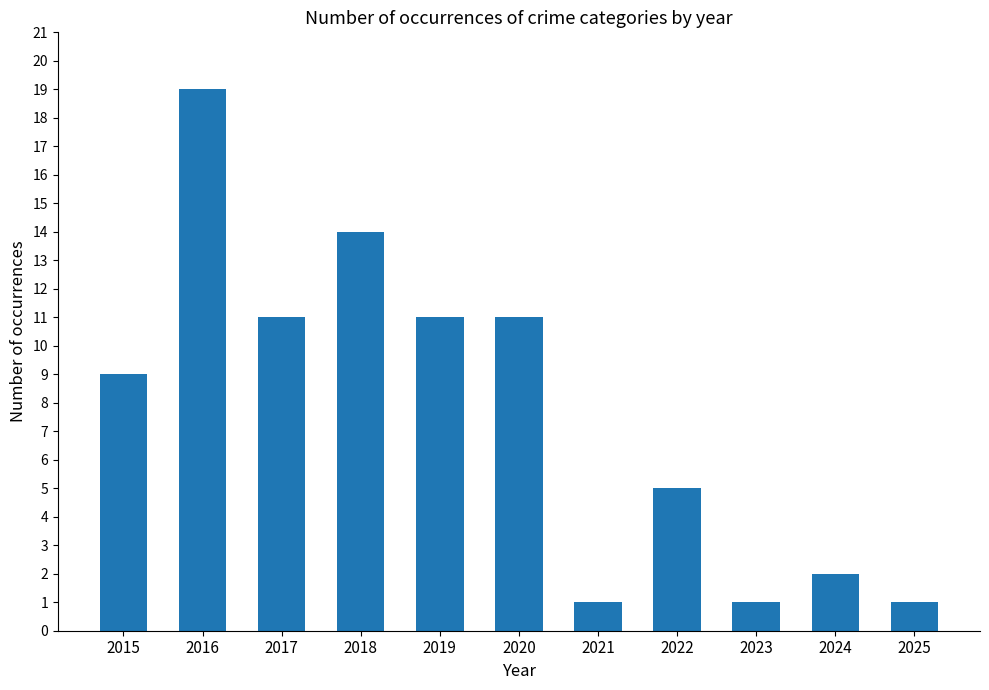

What is the average value?

8